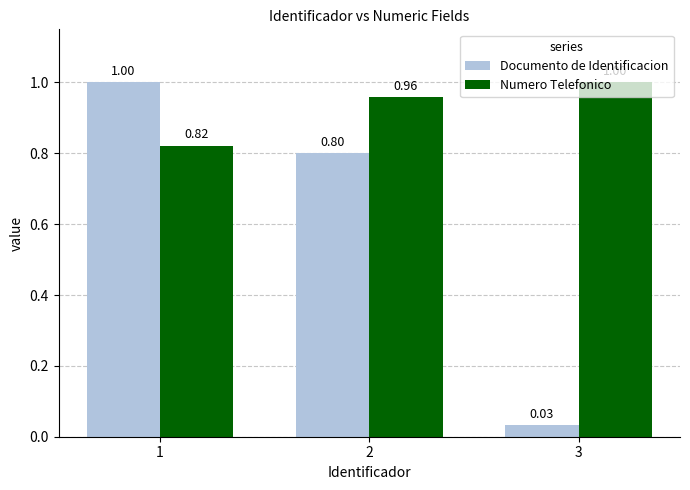

Count the Numero Telefonico values in the range 0 to 1.

3